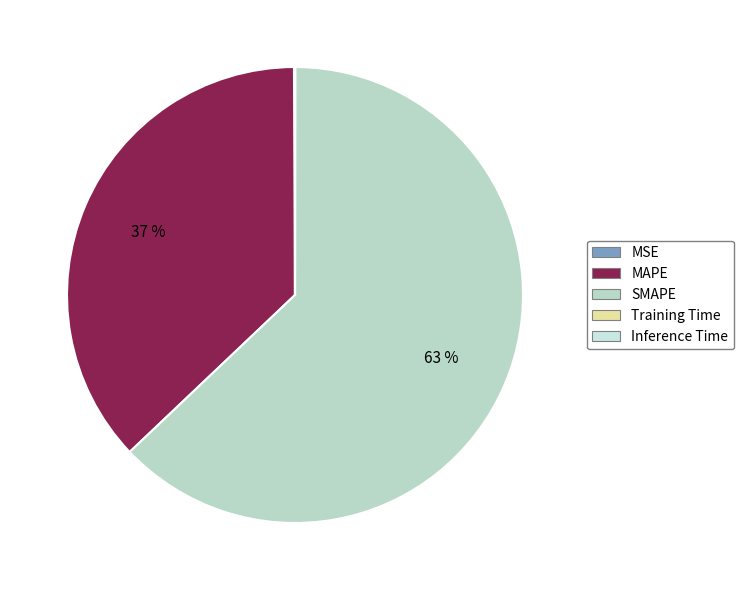

The MSE slice represents 0% of the pie. True or false?

True